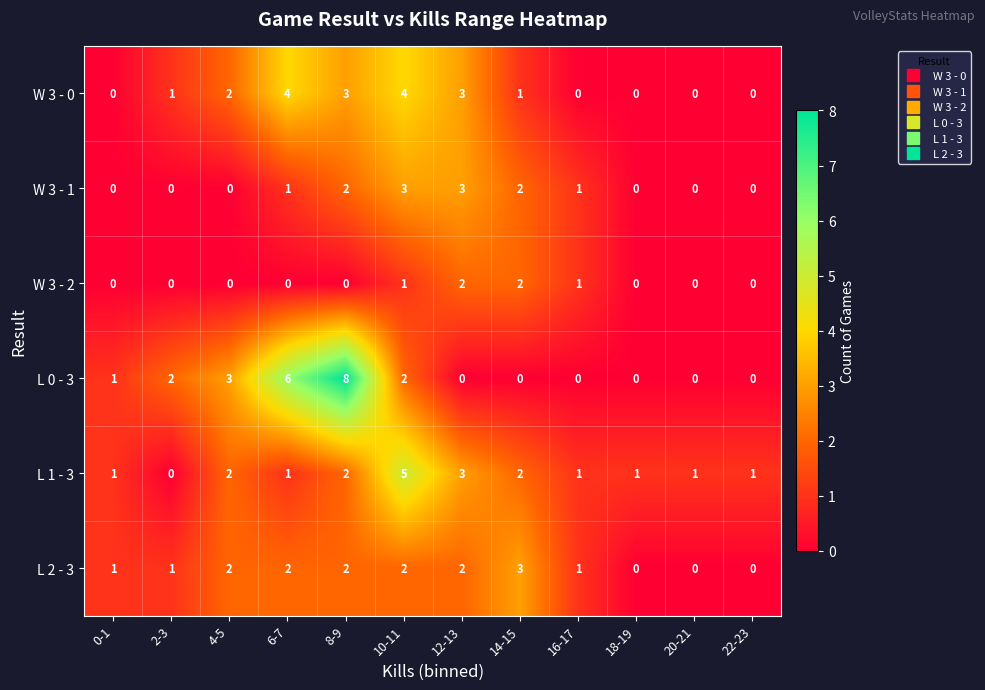

The value of W 3 - 1 at 12-13 is 1. True or false?

False